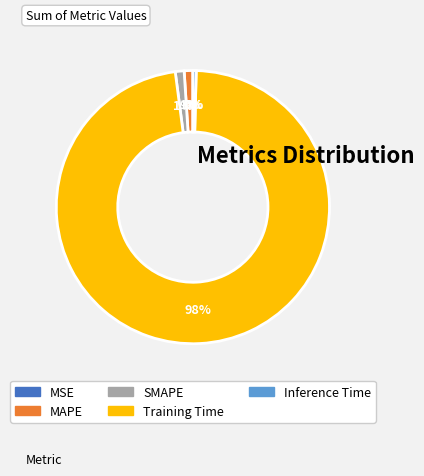

To the nearest percent, what is the average slice percentage?

20%